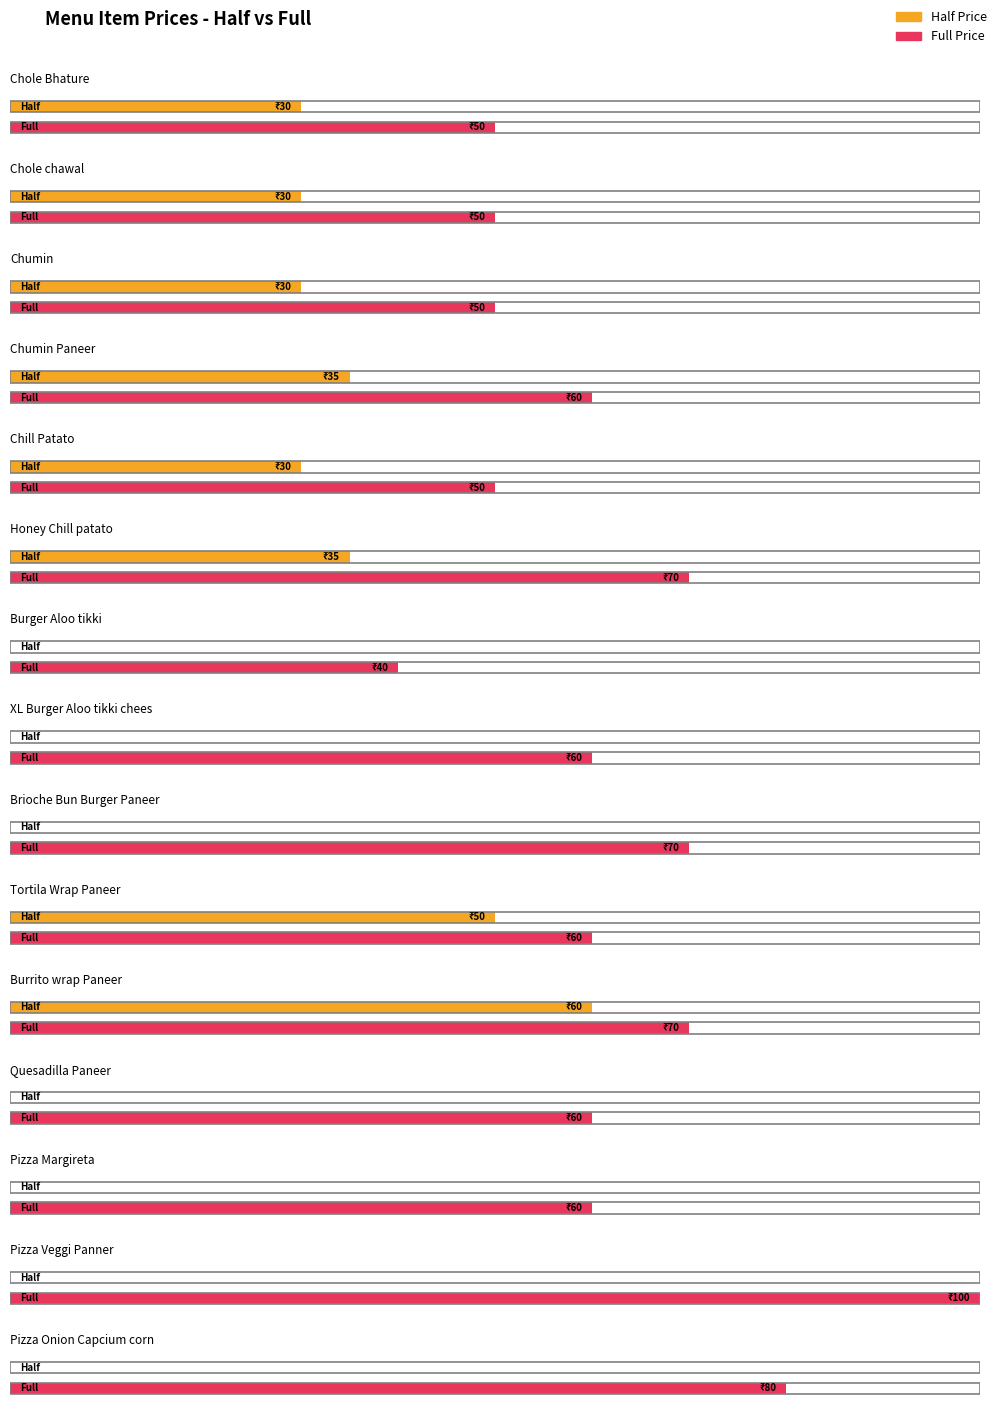

At how many categories does at least one series exceed 60?

5